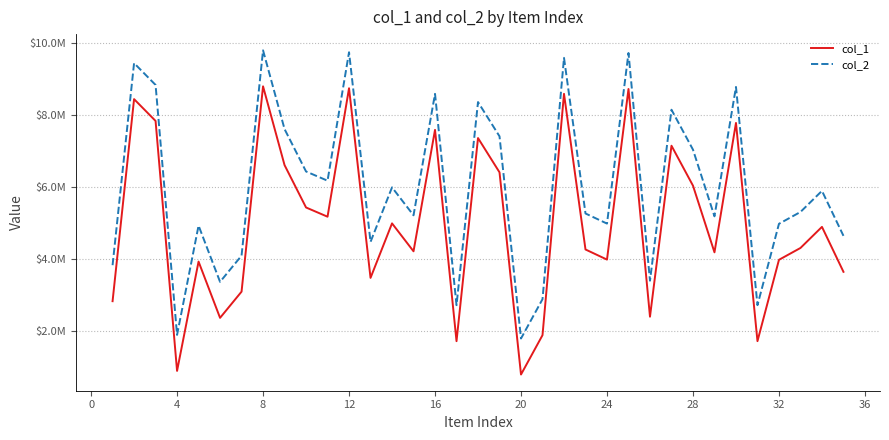

Is this an area chart (filled region under the line)?

No